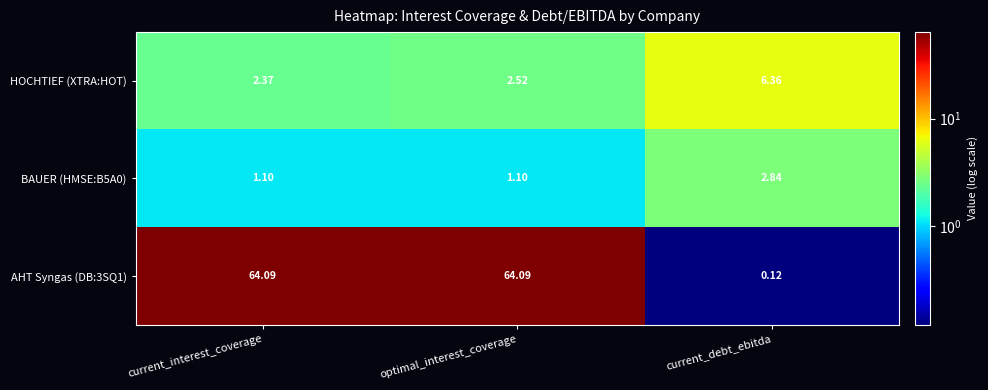

What is the spread (max minus min) of values at optimal_interest_coverage?

63.0